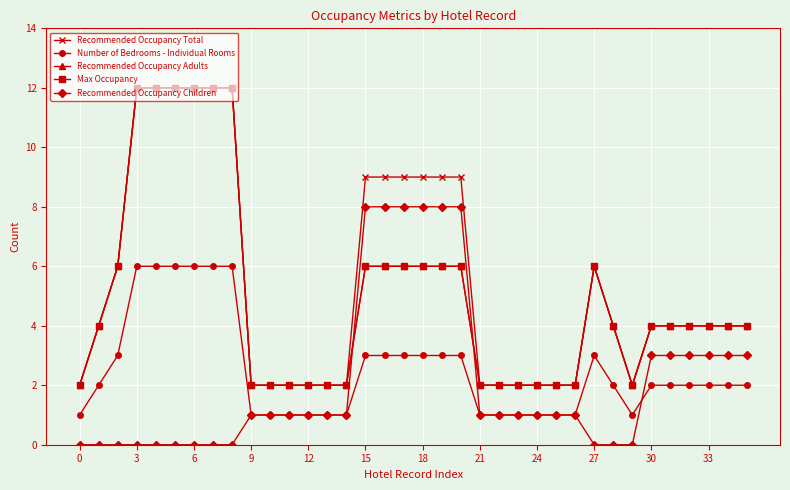

What is the label of the 11th point from the right?

25